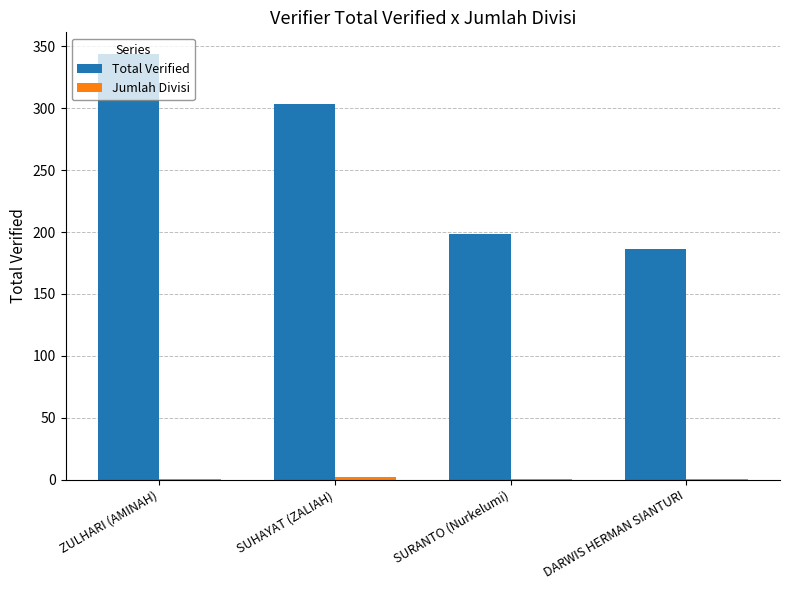

The value of Total Verified at SURANTO (Nurkelumi) is 198. True or false?

True